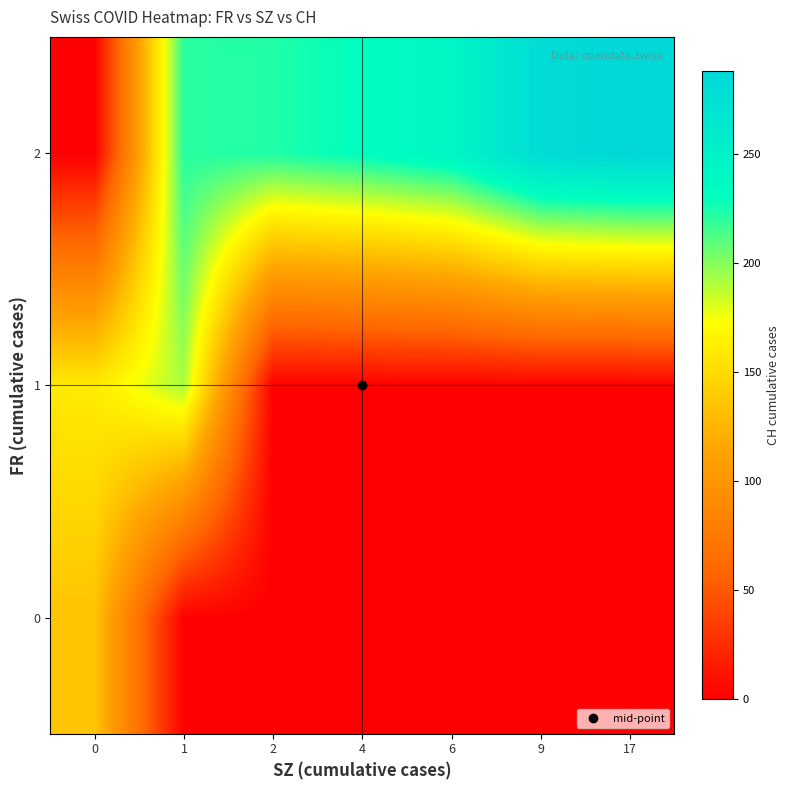

At which category is the sum across all series the highest?

1